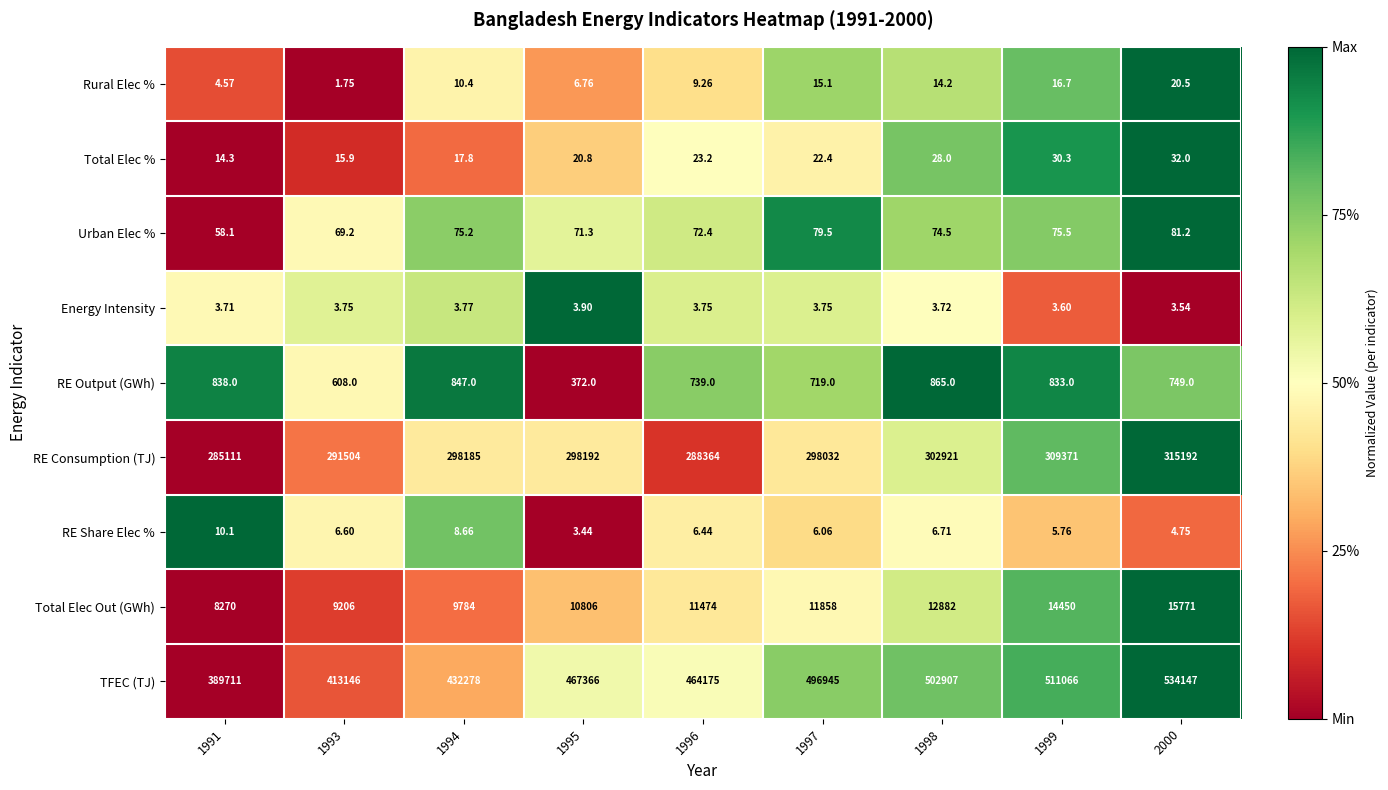

Which series has the largest total across all categories?

TFEC (TJ)